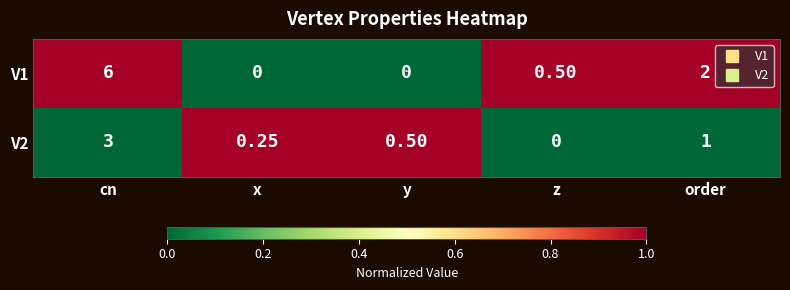

Which series has the widest spread of values?

V1